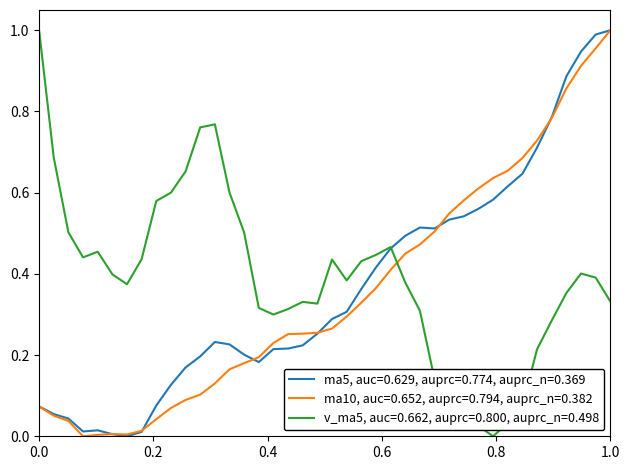

Which series ends up on top after the final intersection of ma10, auc=0.652, auprc=0.794, auprc_n=0.382 and v_ma5, auc=0.662, auprc=0.800, auprc_n=0.498?

ma10, auc=0.652, auprc=0.794, auprc_n=0.382